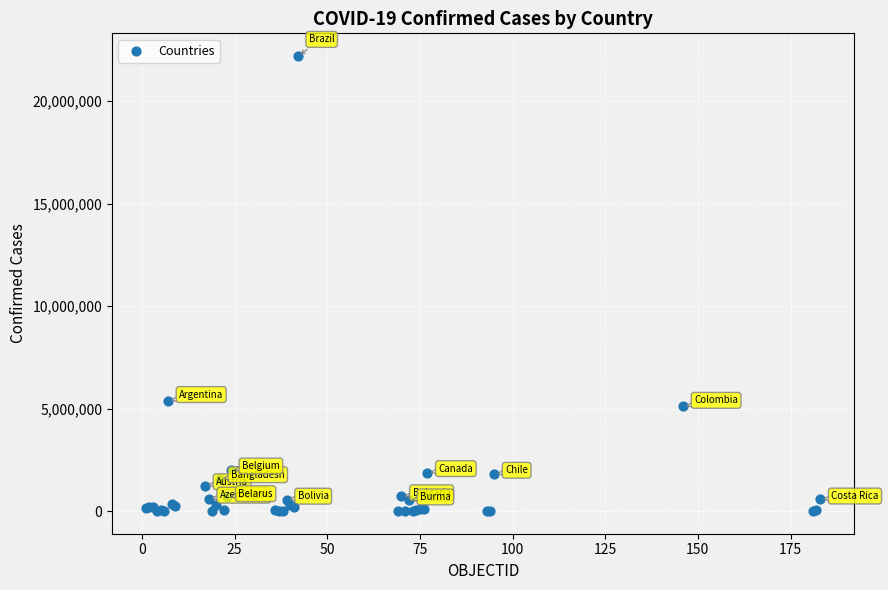

What Y value in the scatter plot is closest to 11101936?

5376642